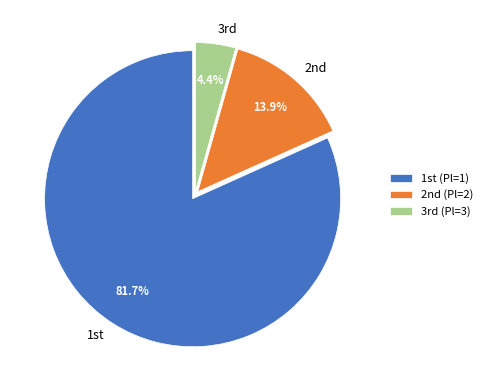

To the nearest percent, what is the difference between the largest and smallest slice percentages?

77%